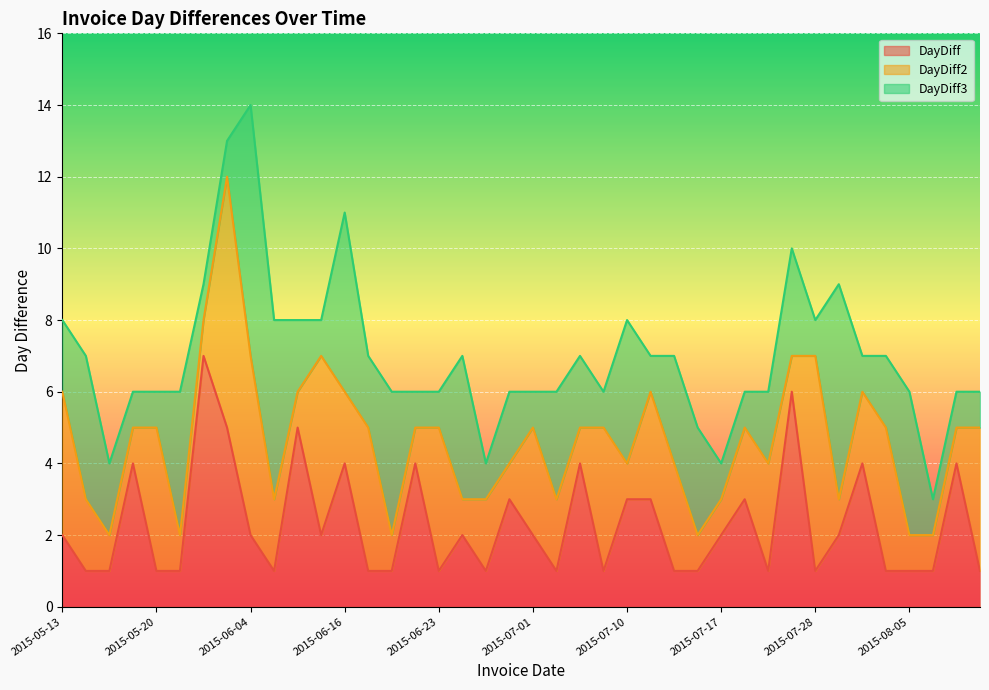

Count the DayDiff values in the range 1 to 4.

36